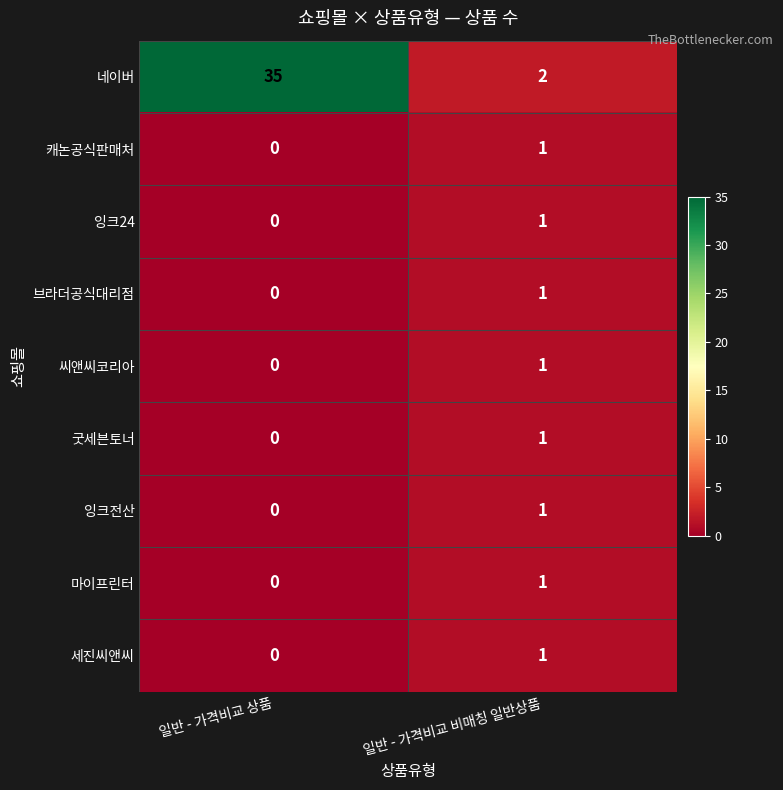

The value of 잉크전산 at 일반 - 가격비교 상품 is 1. True or false?

False